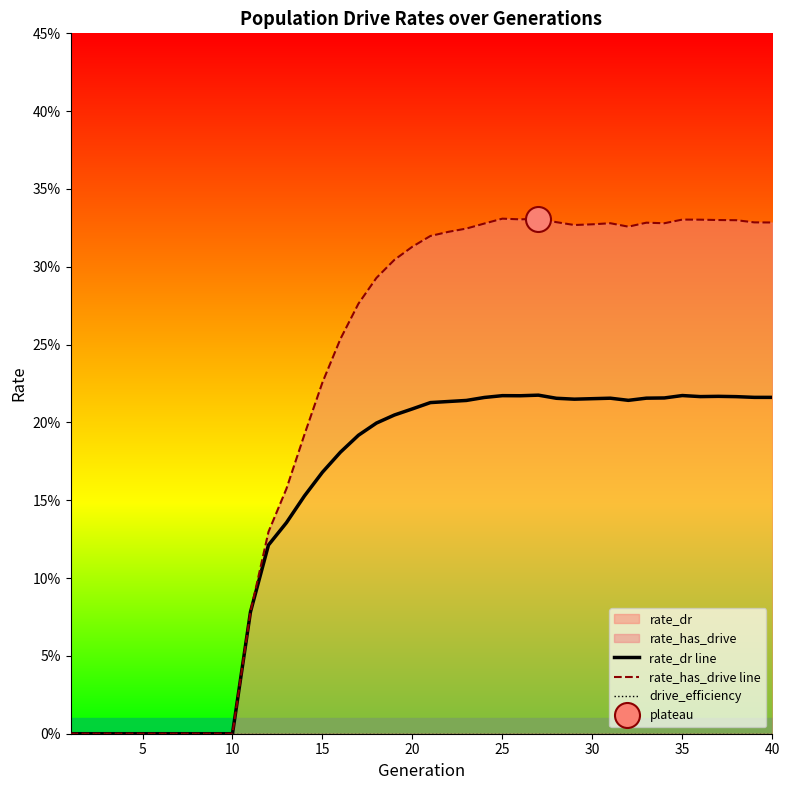

Which series has the widest spread of values?

rate_has_drive line